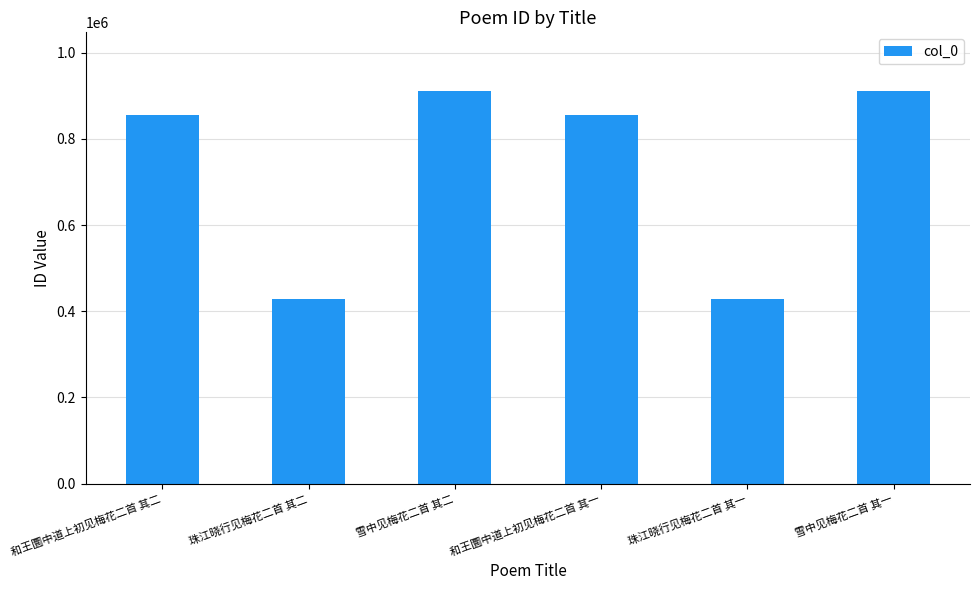

What is the difference between the maximum and minimum values?

481808